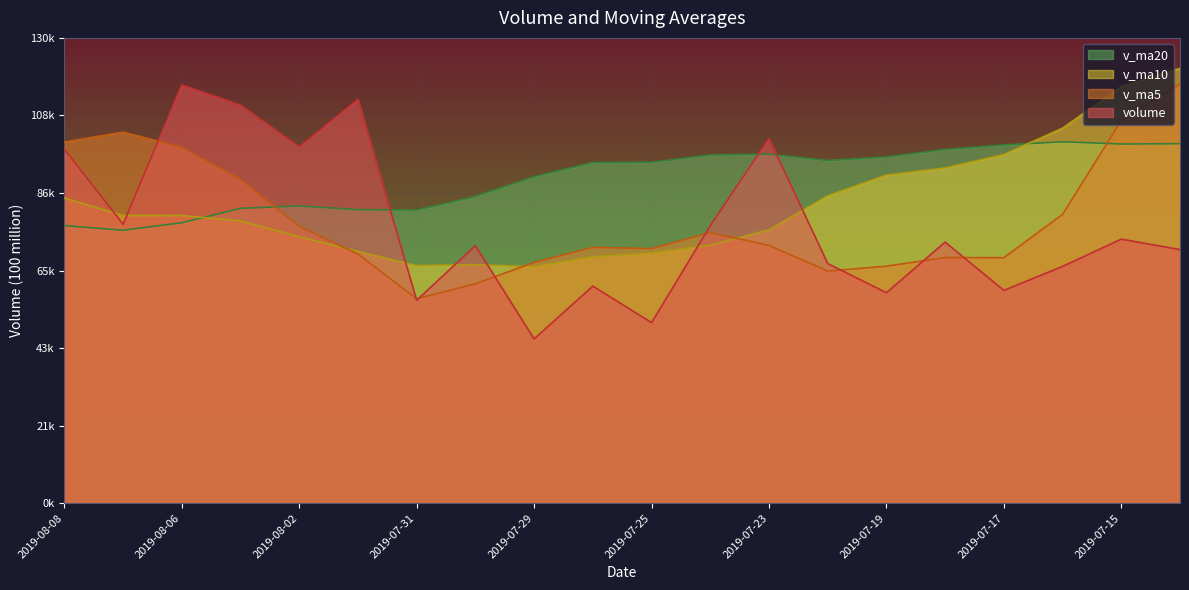

True or false: v_ma20 and v_ma10 intersect in this chart.

True